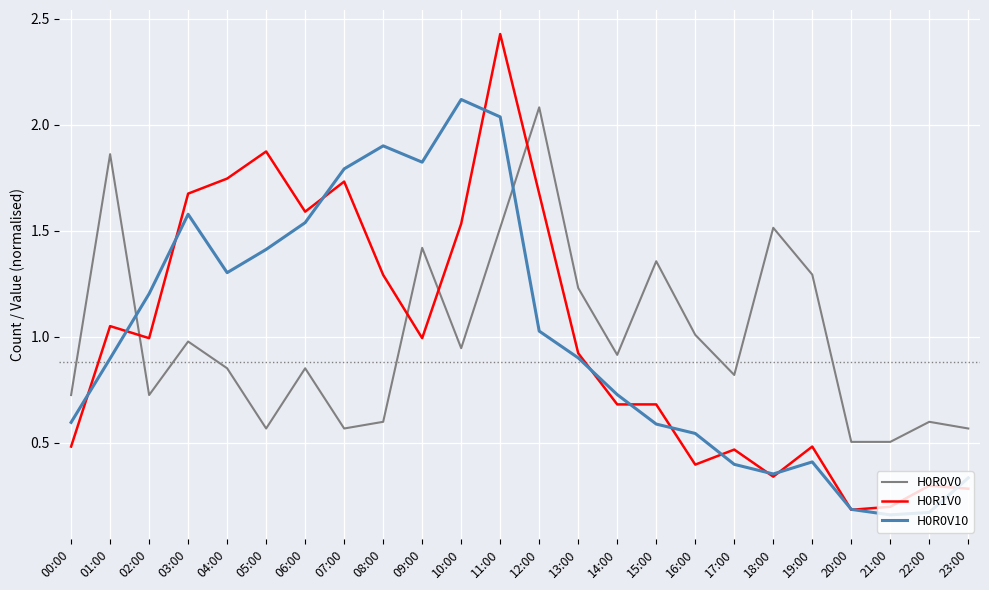

The H0R1V0 series shows 1.6 at 06:00. True or false?

True